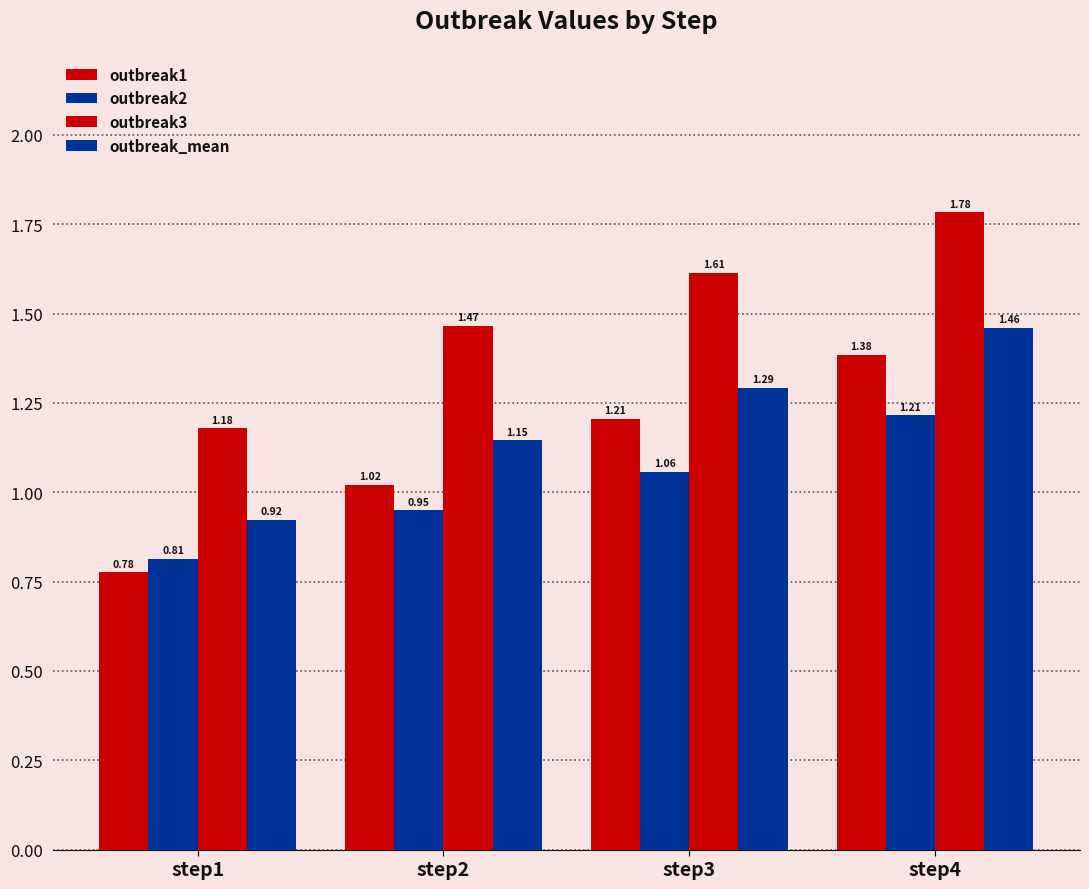

How many values in the outbreak2 series exceed 1?

2